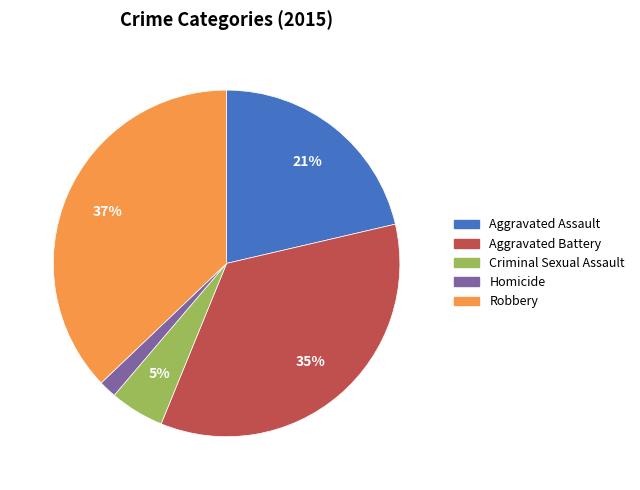

Rank the categories by value from highest to lowest.

Robbery, Aggravated Battery, Aggravated Assault, Criminal Sexual Assault, Homicide